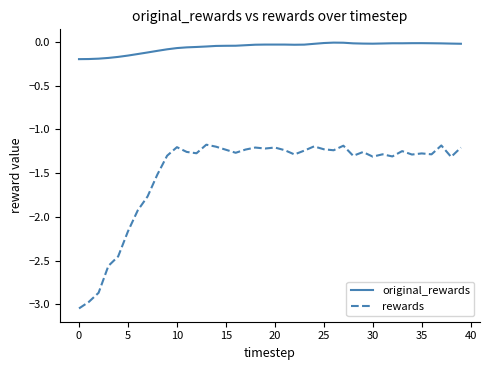

What is the difference between the maximum and minimum values in the rewards series?

1.9